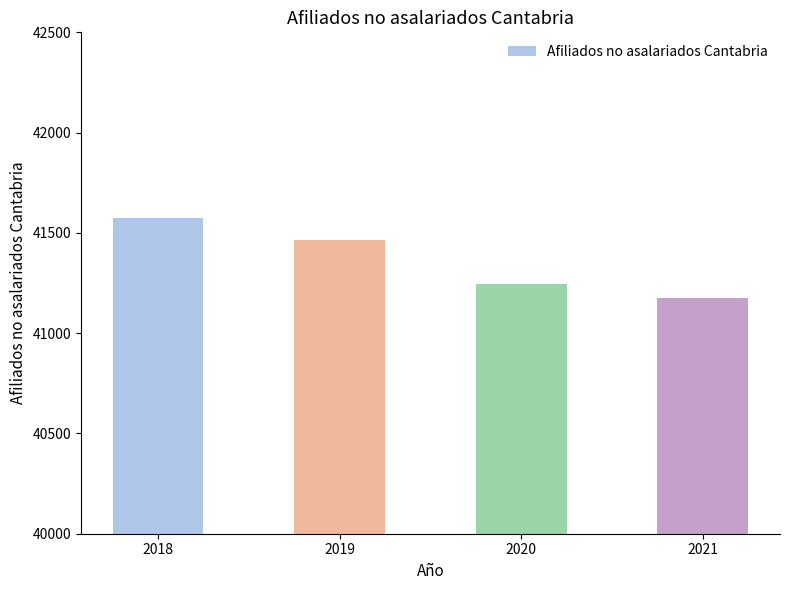

Does the chart contain any negative values?

No